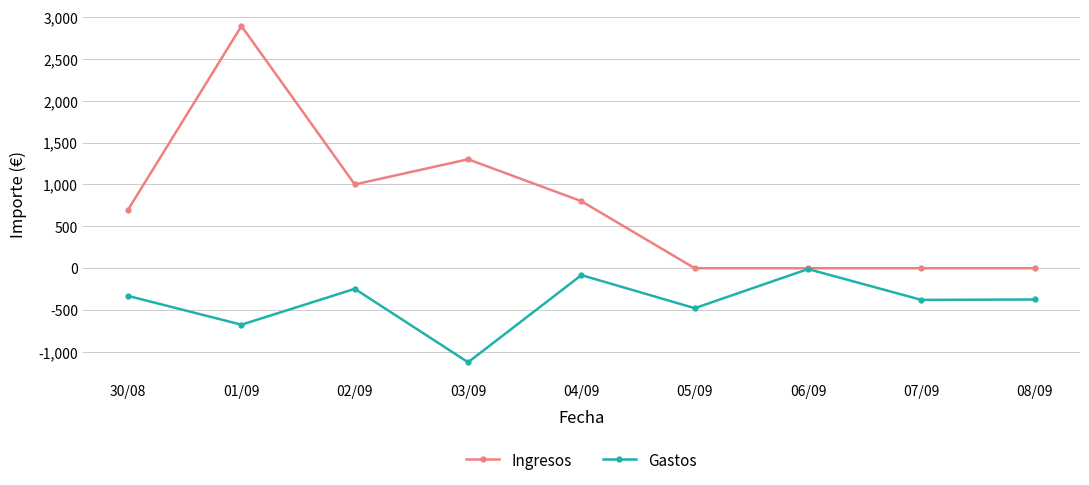

How many lines are shown in the chart?

2